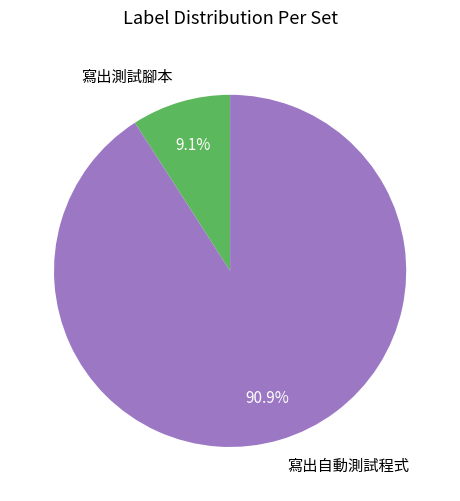

What is the smallest slice in the pie chart?

寫出測試腳本